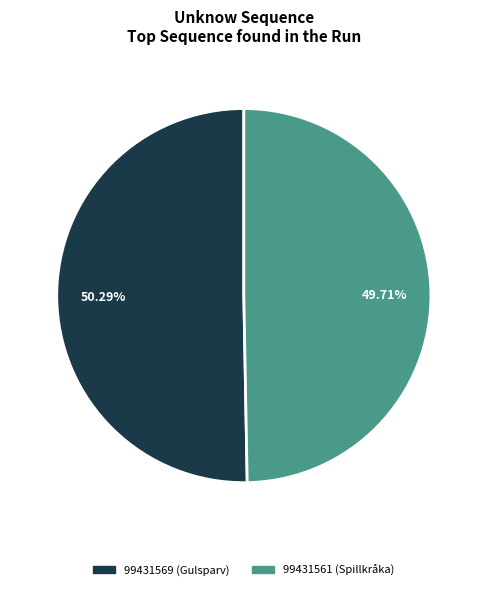

Does 99431561 account for over 50% of the chart?

No